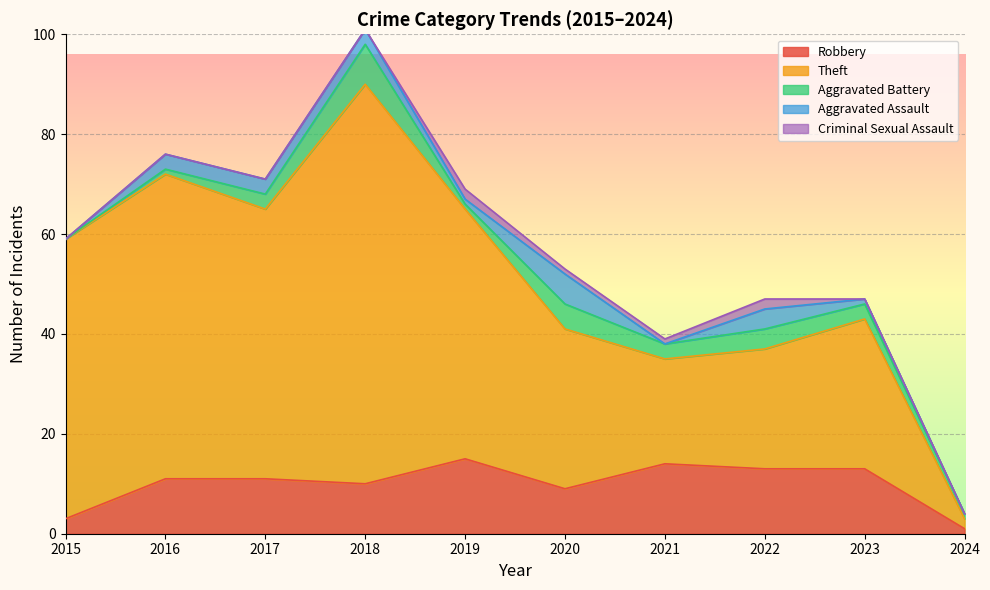

Rank the categories by Aggravated Battery value from highest to lowest.

2018, 2020, 2022, 2017, 2021, 2023, 2016, 2019, 2024, 2015